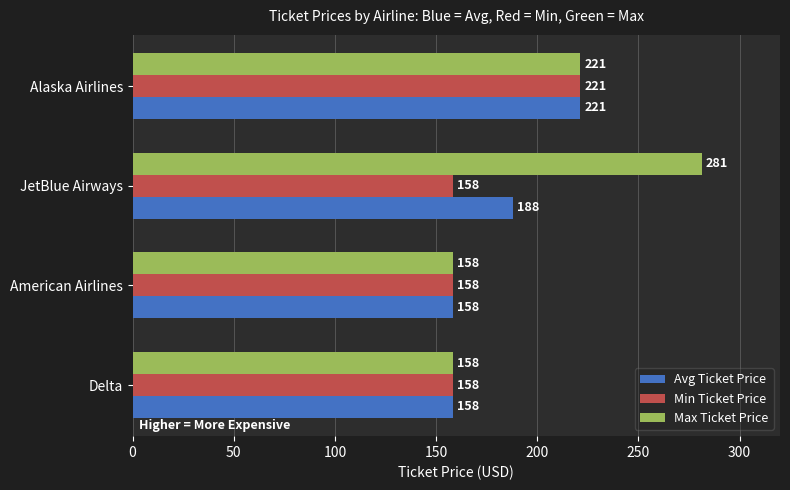

What is the difference between the Max Ticket Price values at American Airlines and JetBlue Airways?

123.0